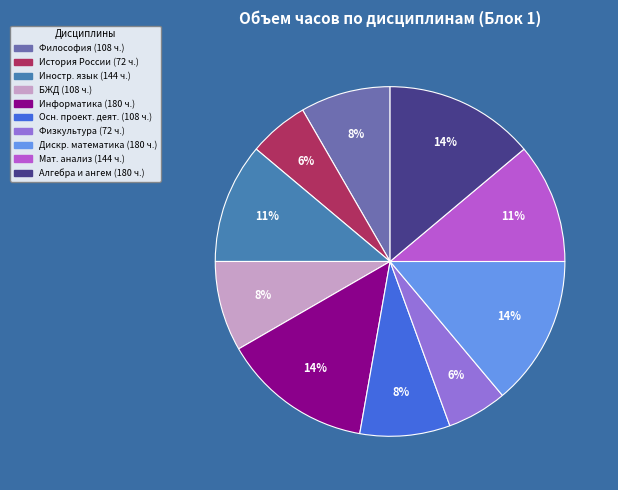

To the nearest percent, what is the difference between the largest and smallest slice percentages?

8%